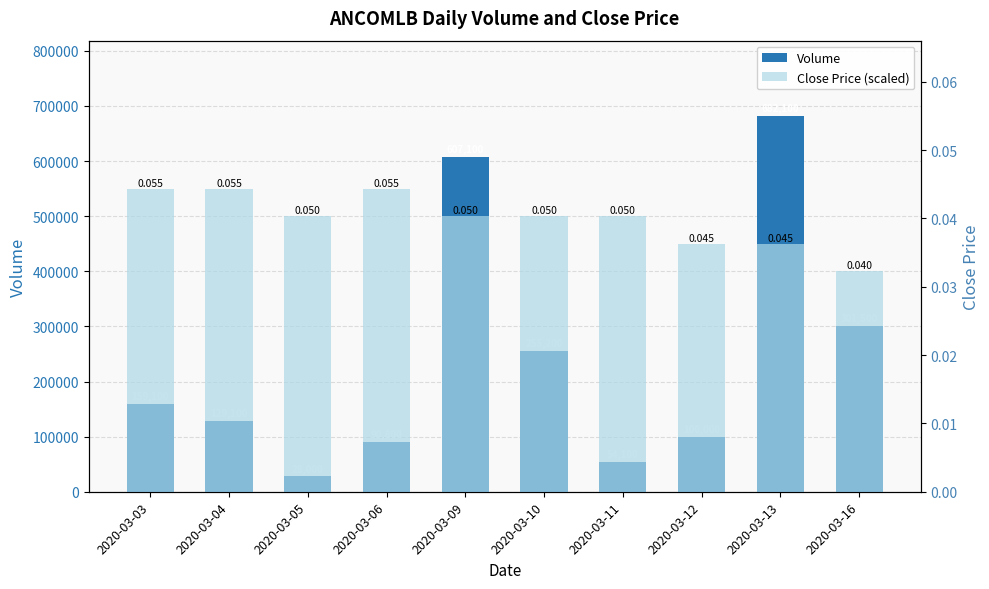

What are all the series names shown in the legend?

Volume, Close Price (scaled)